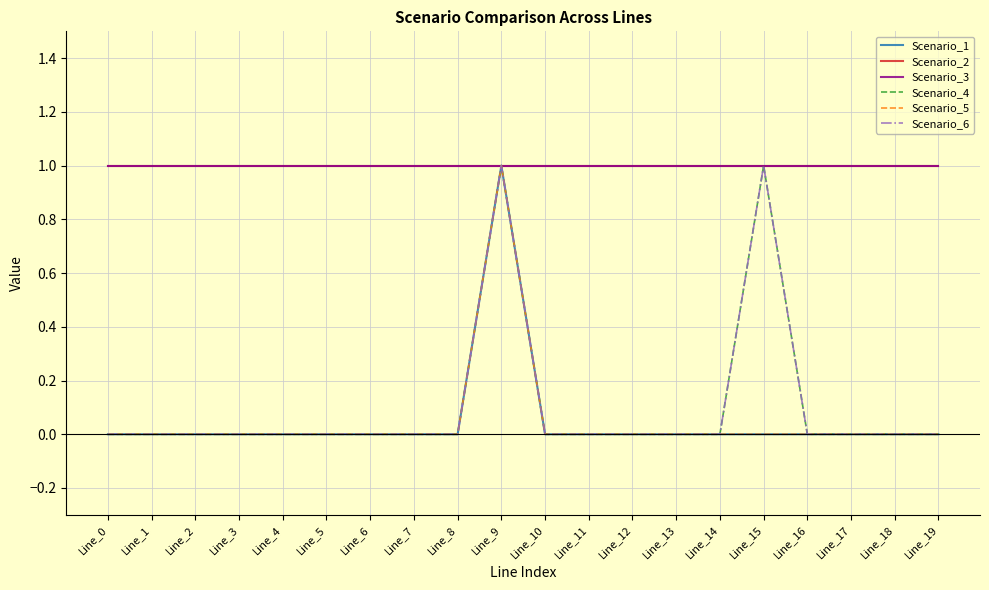

True or false: Scenario_3 and Scenario_2 cross at least once.

False